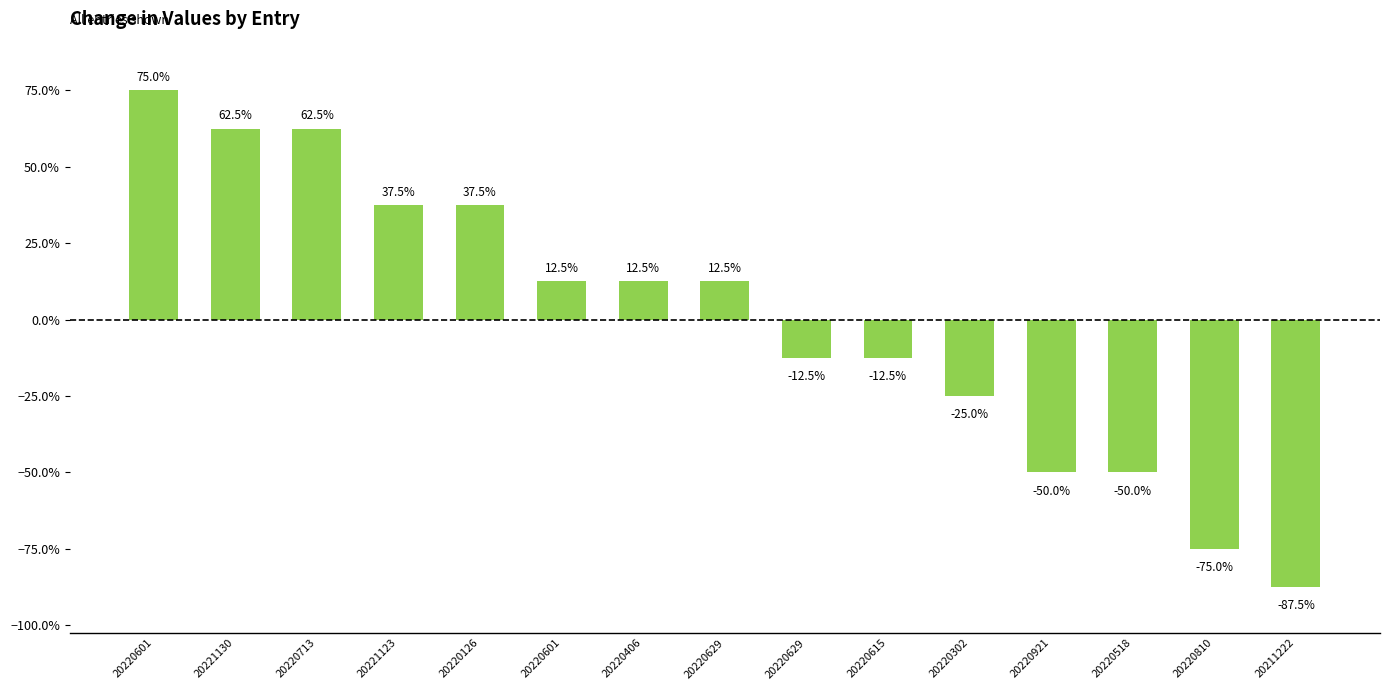

The chart shows a value of 0.6 at 20221130. True or false?

True